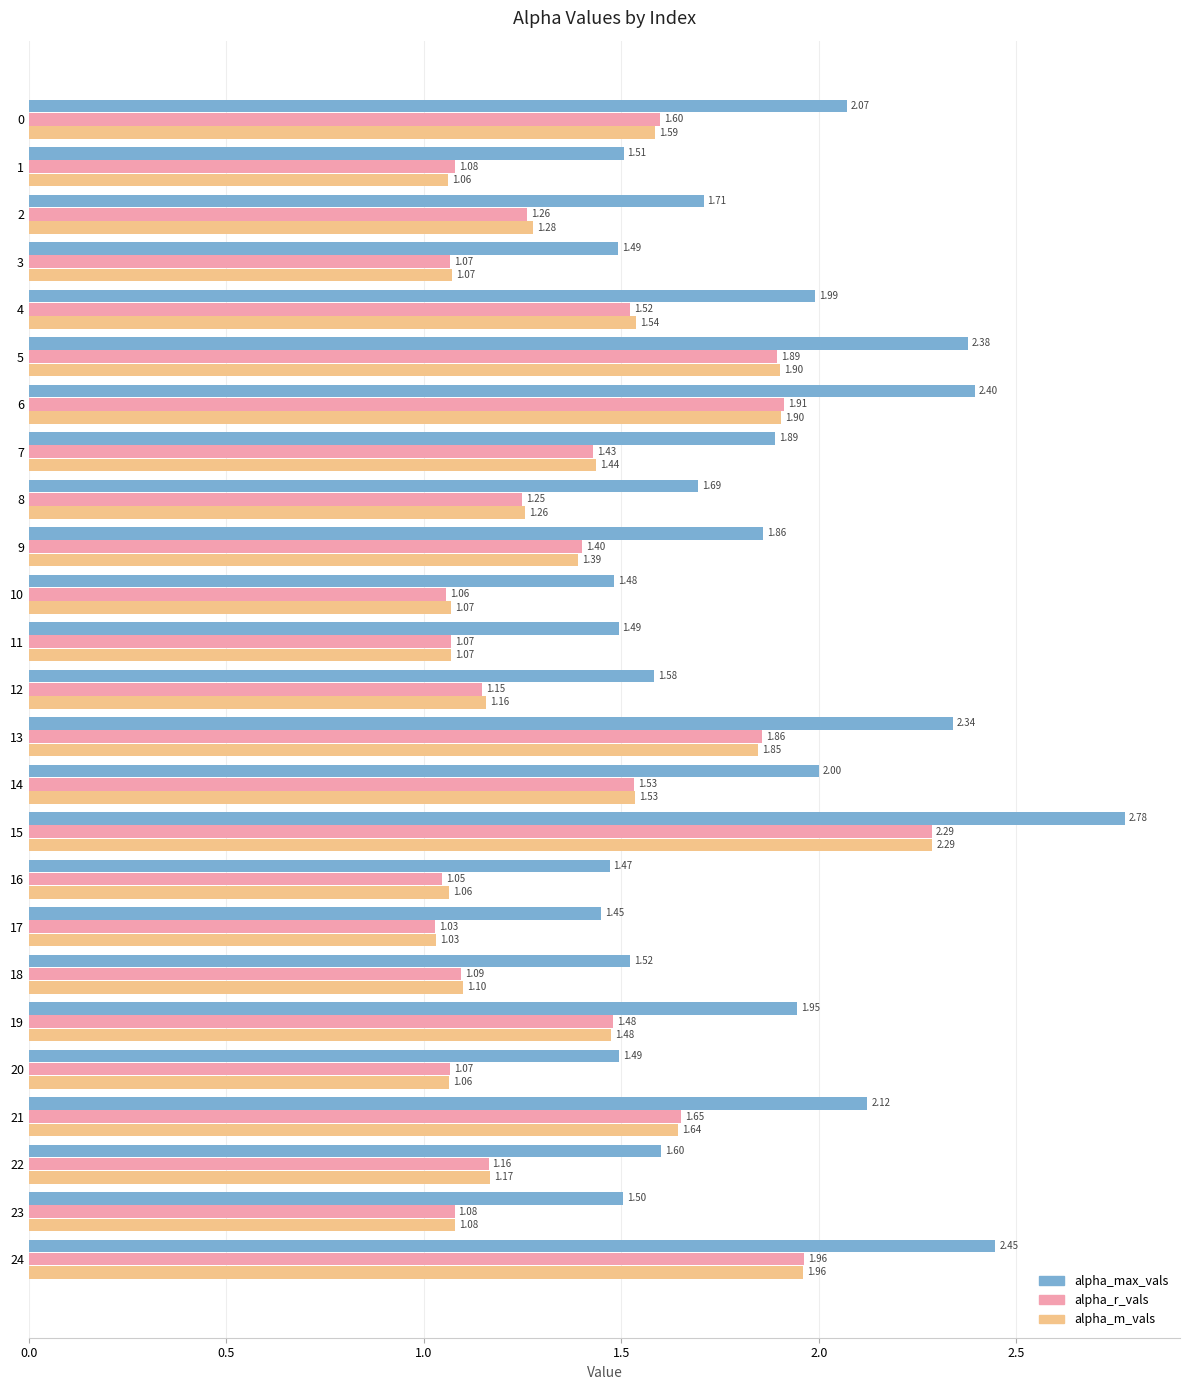

Between 10 and 17, which series saw the biggest shift?

alpha_m_vals